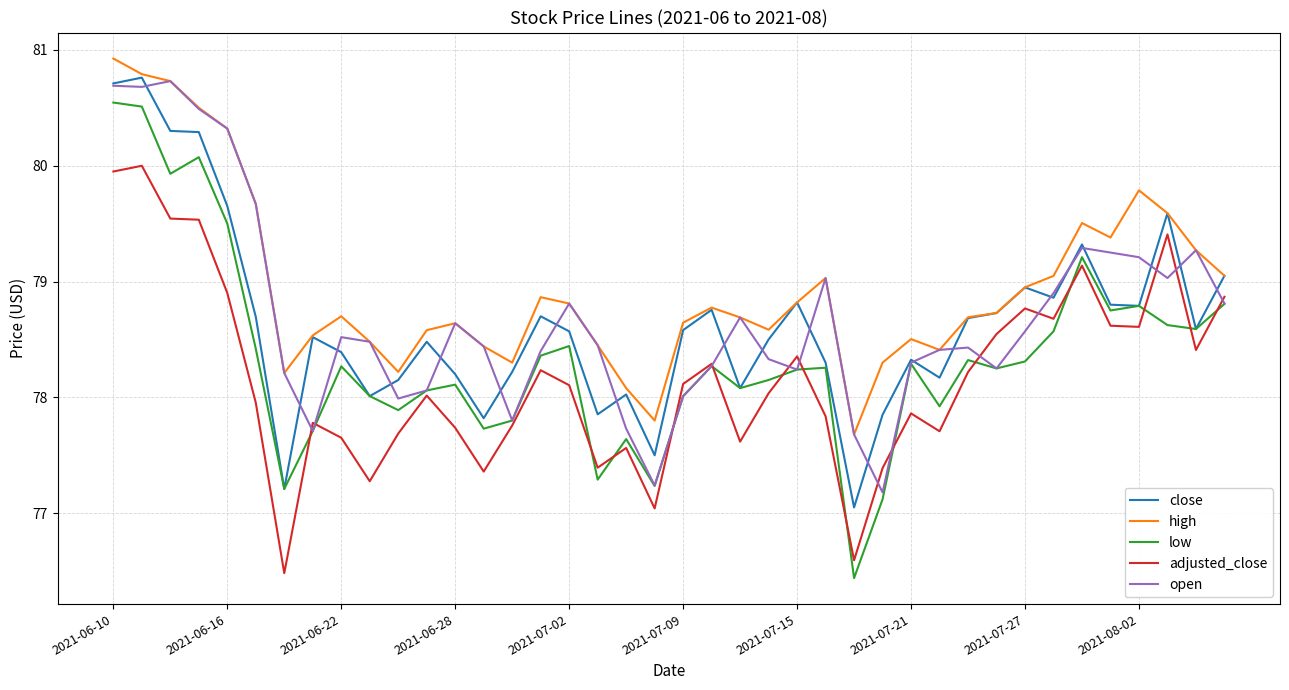

In close, how many points are higher than both neighbors (excluding endpoints)?

11